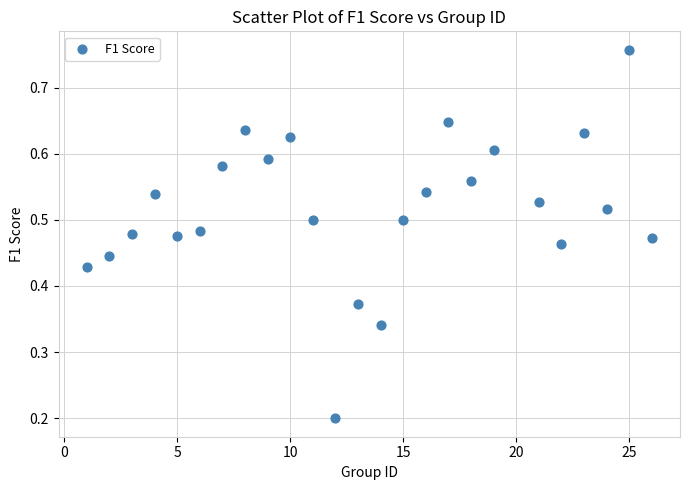

What is the range of X values (max minus min)?

25.0